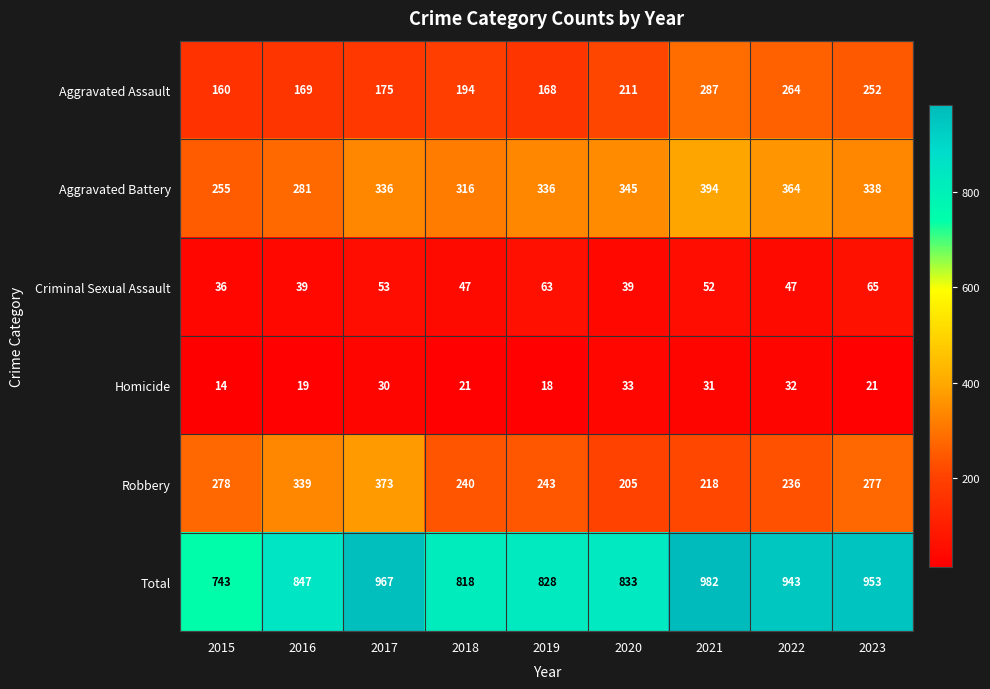

At which label is Total closest to 862?

2016